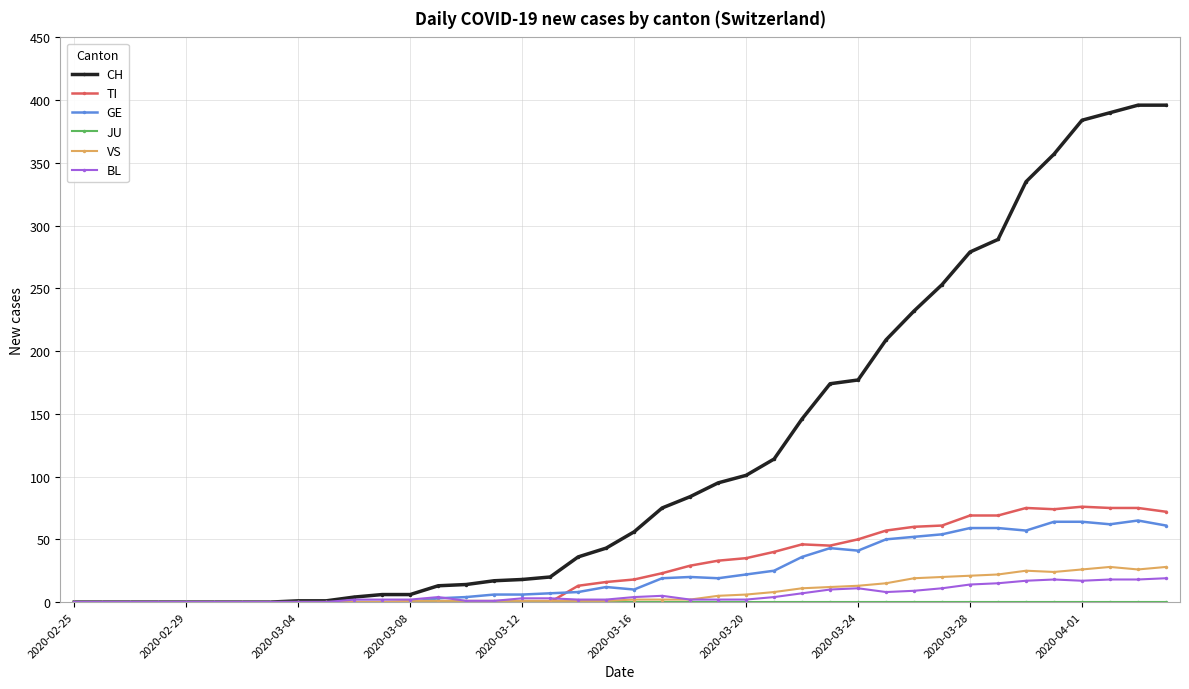

True or false: VS has more than 0 points higher than both neighbors.

True